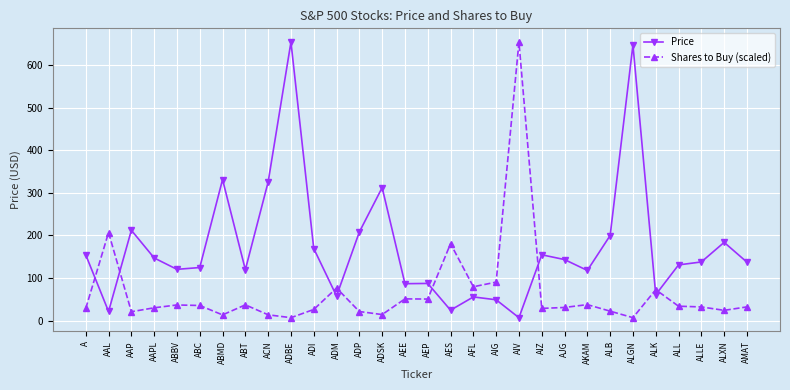

What value does the Price series have at AIG?

48.8